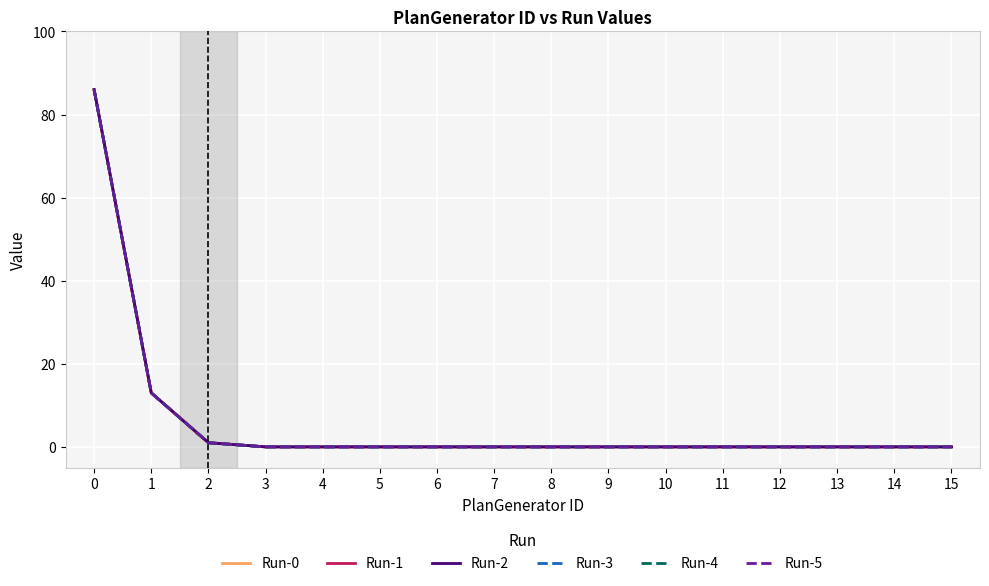

Rank the series at 7 from highest to lowest value.

Run-0, Run-1, Run-2, Run-3, Run-4, Run-5